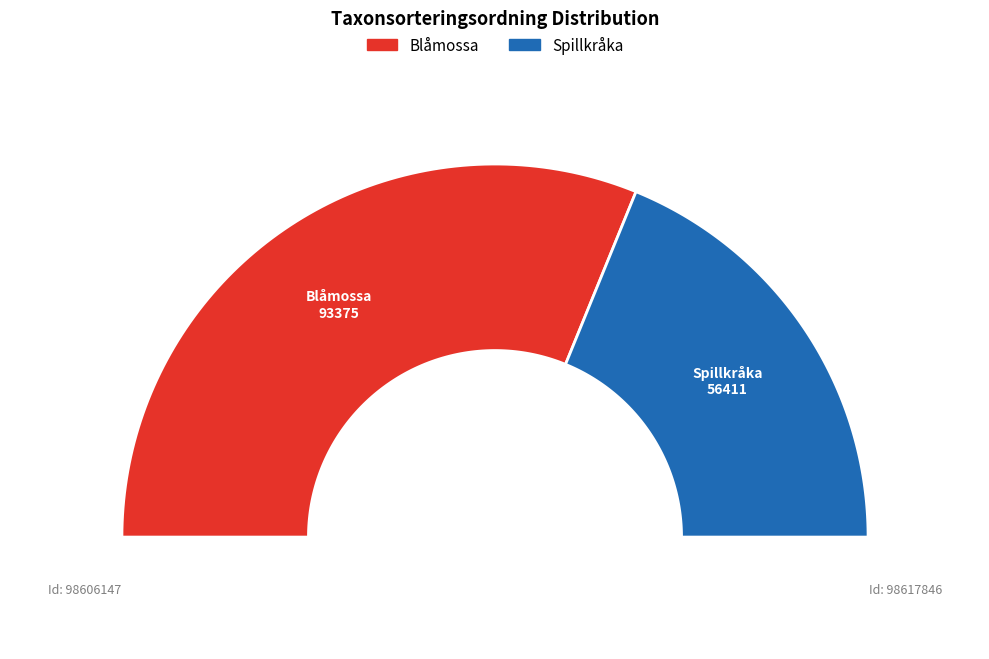

To the nearest percent, what portion does 98606147 represent?

62%